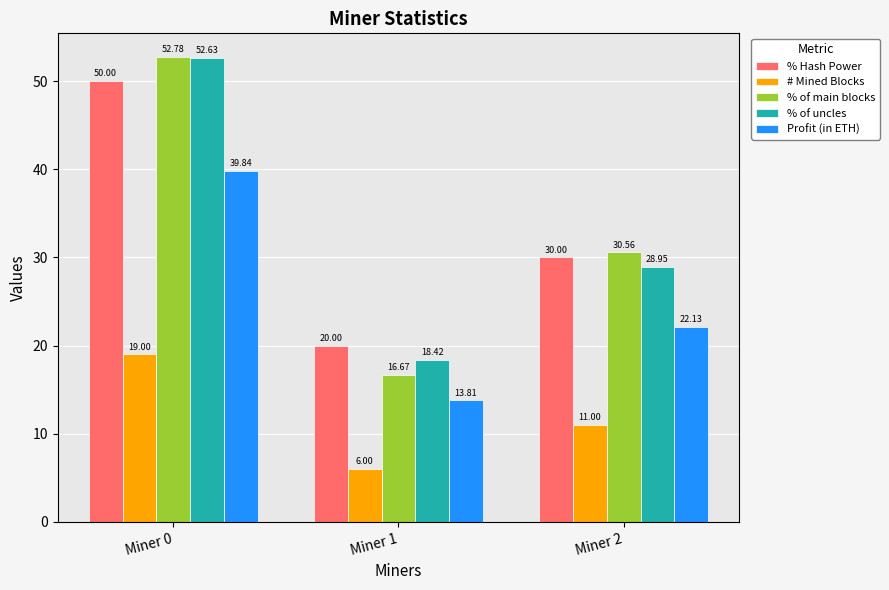

At which label does Profit (in ETH) reach its minimum?

Miner 1